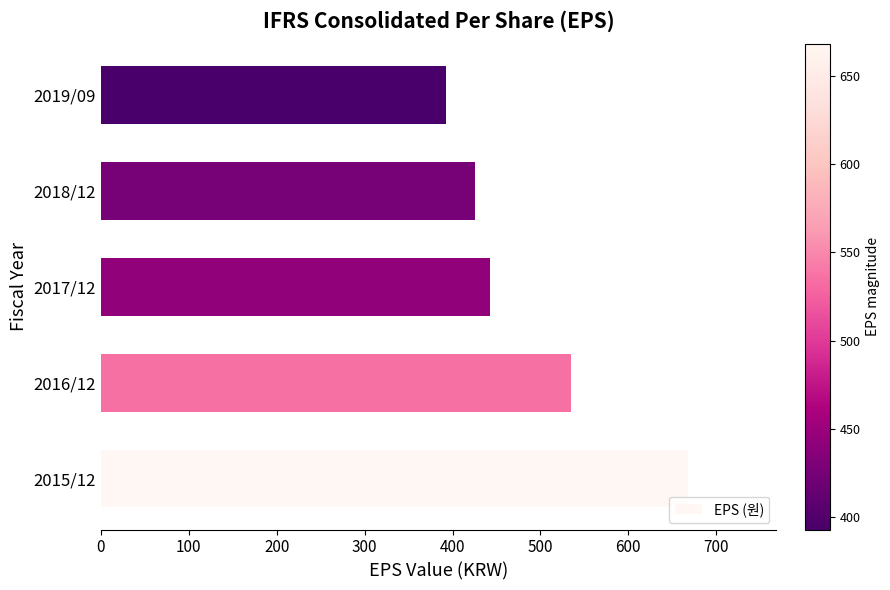

What is the difference between the values at 2017/12 and 2018/12?

17